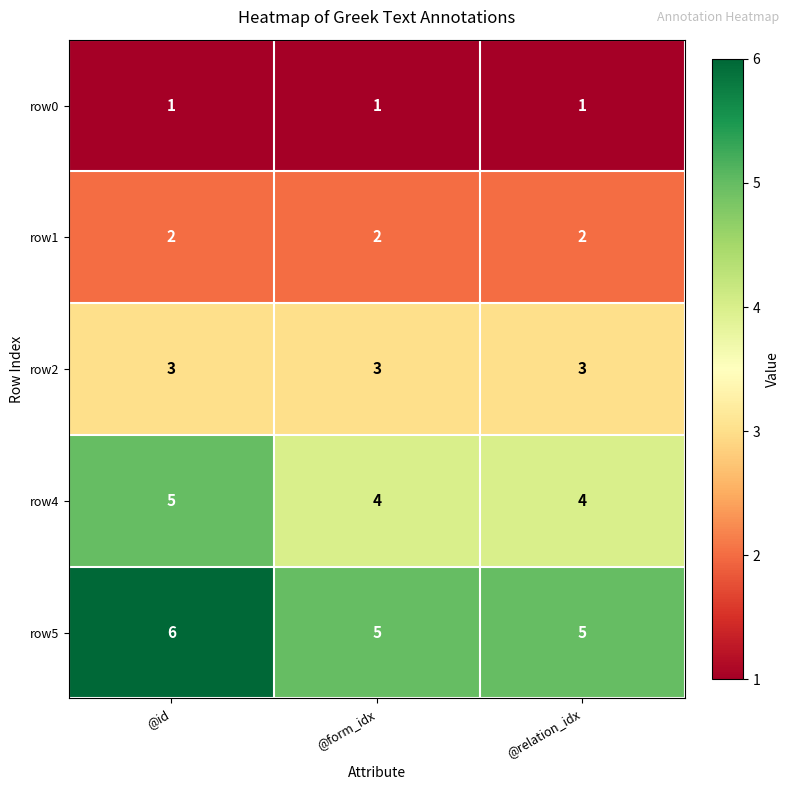

How many categories are shown in the chart?

3